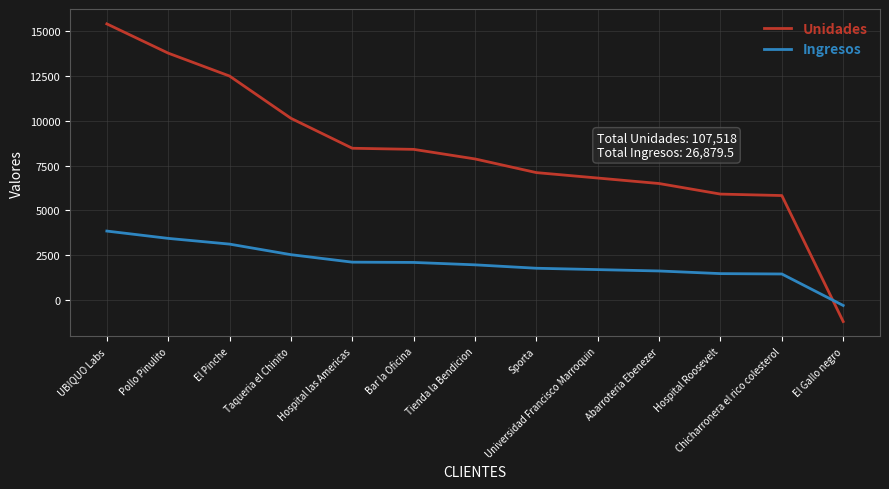

What is the difference between the second highest and second lowest values in the Unidades series?

7940.0